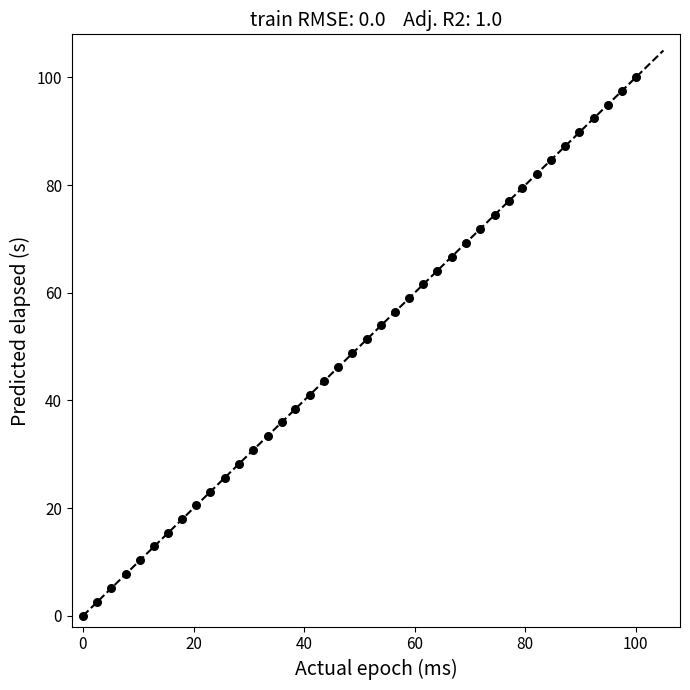

What is the range of Y values (max minus min)?

100.0